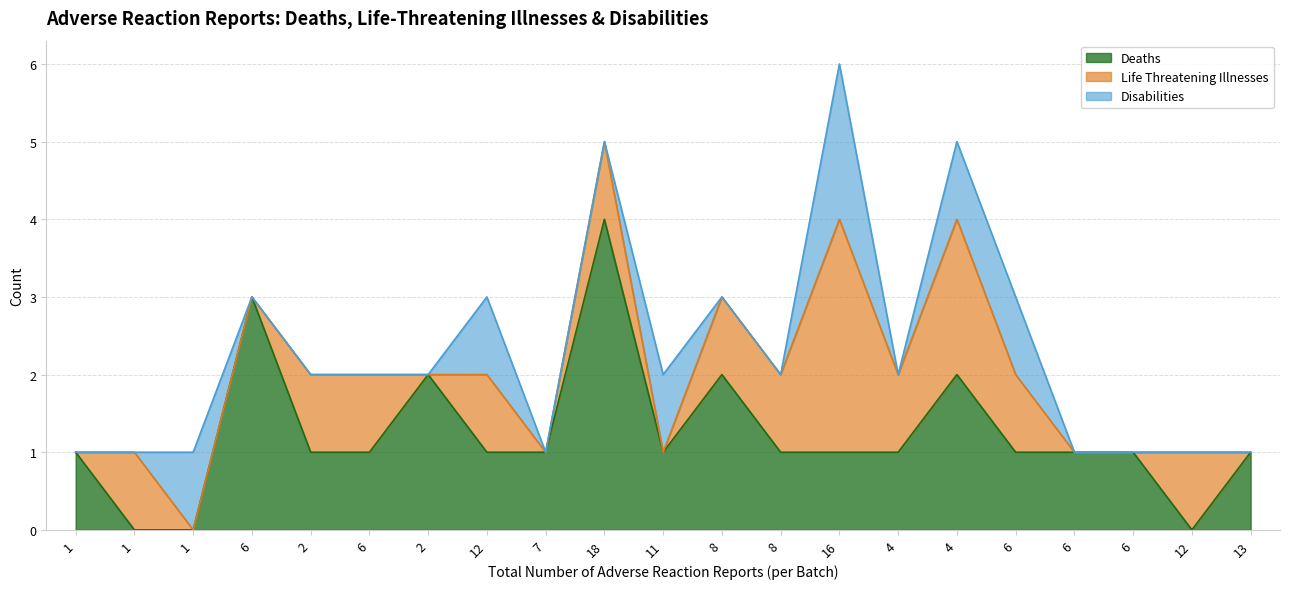

Reading left to right, list all the values displayed in this chart.

Deaths: 1	0	0	3	1	1	2	1	1	4	1	2	1	1	1	2	1	1	1	0	1
Life Threatening Illnesses: 0	1	0	0	1	1	0	1	0	1	0	1	1	3	1	2	1	0	0	1	0
Disabilities: 0	0	1	0	0	0	0	1	0	0	1	0	0	2	0	1	1	0	0	0	0